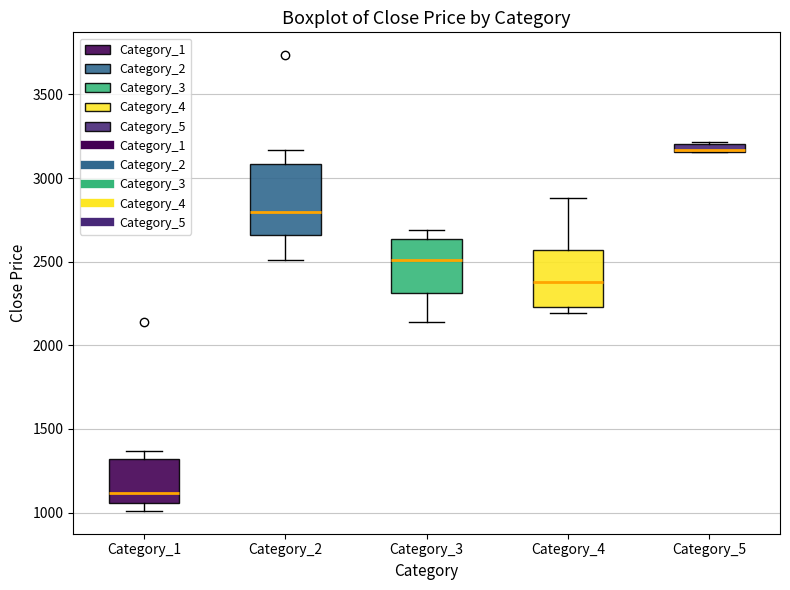

Where does the upper whisker of the box for Category_3 end on the y-axis? The values are not printed on the chart, so give them approximately, as read against the axis.

2700